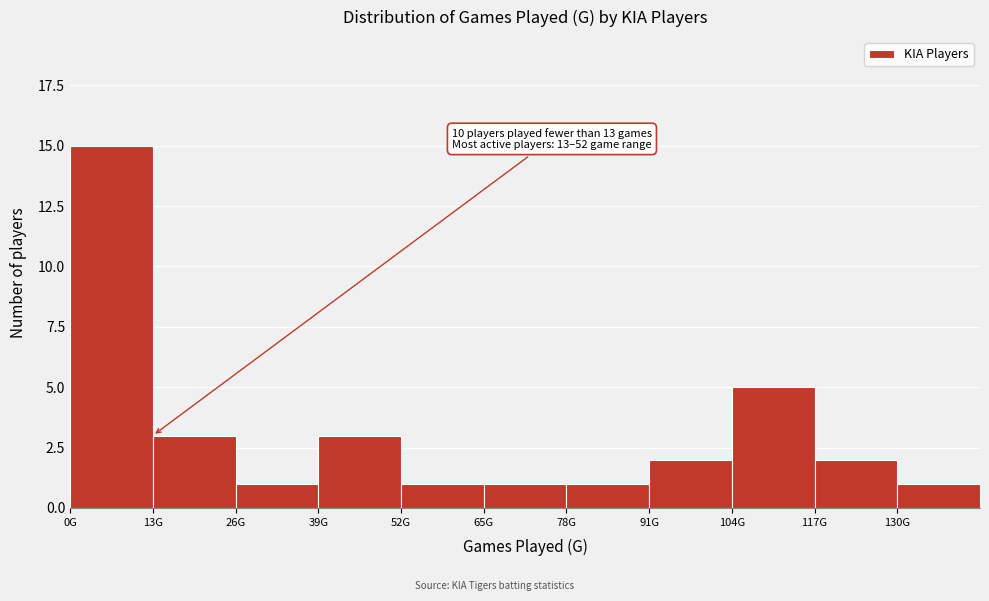

Reading left to right, what are all the values shown in this chart?

15	3	1	3	1	1	1	2	5	2	1